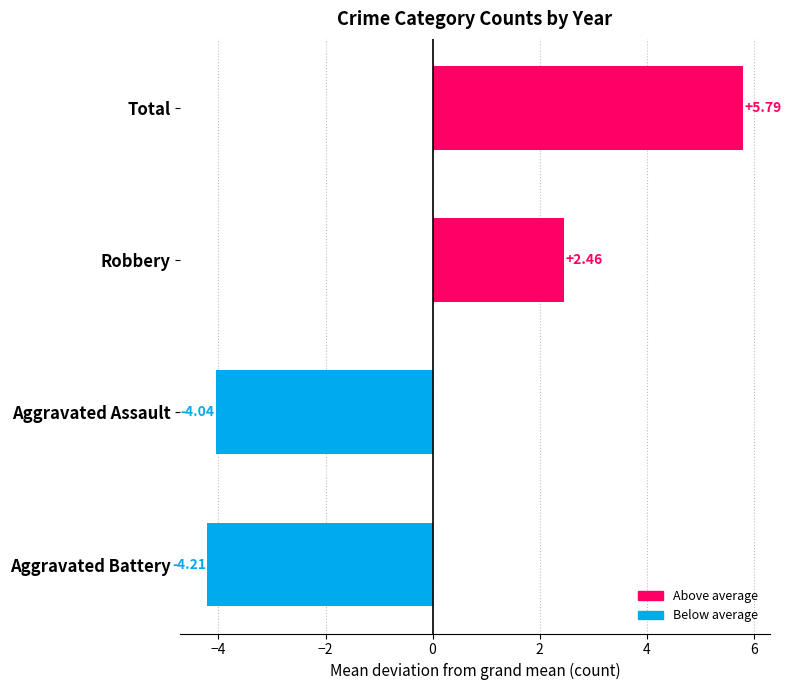

How many categories are shown in the chart?

4